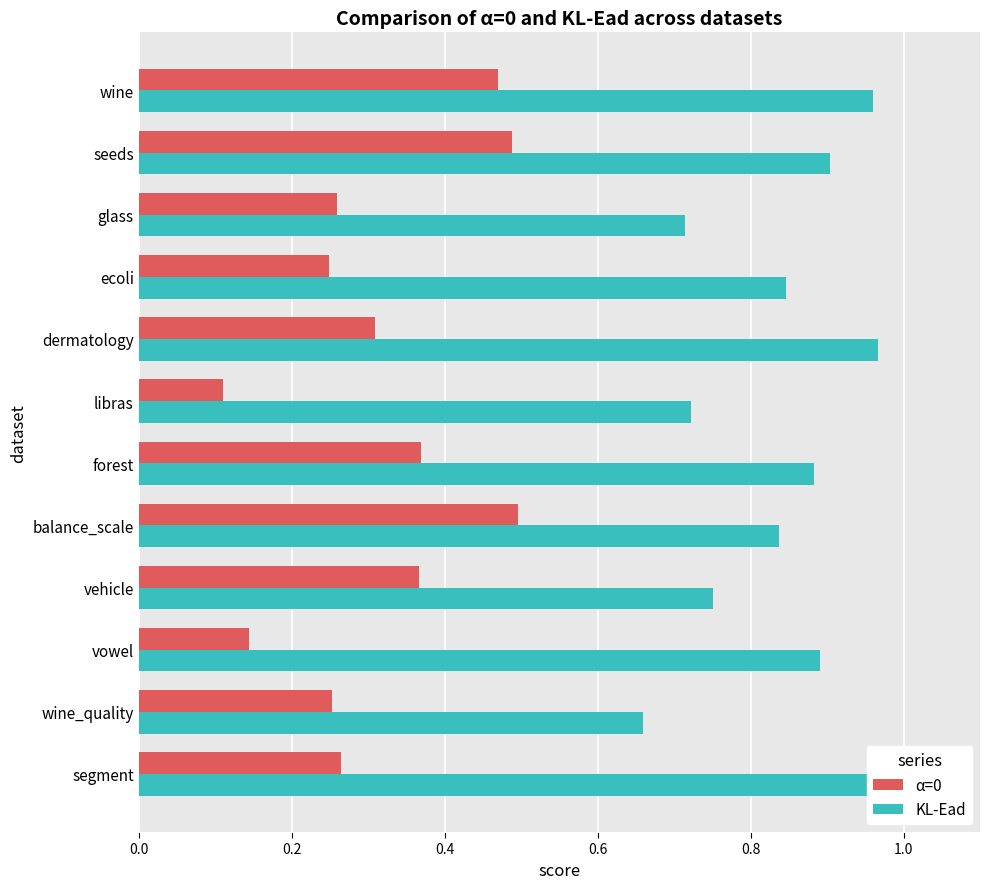

True or false: KL-Ead has a value of 0.8 at balance_scale.

True